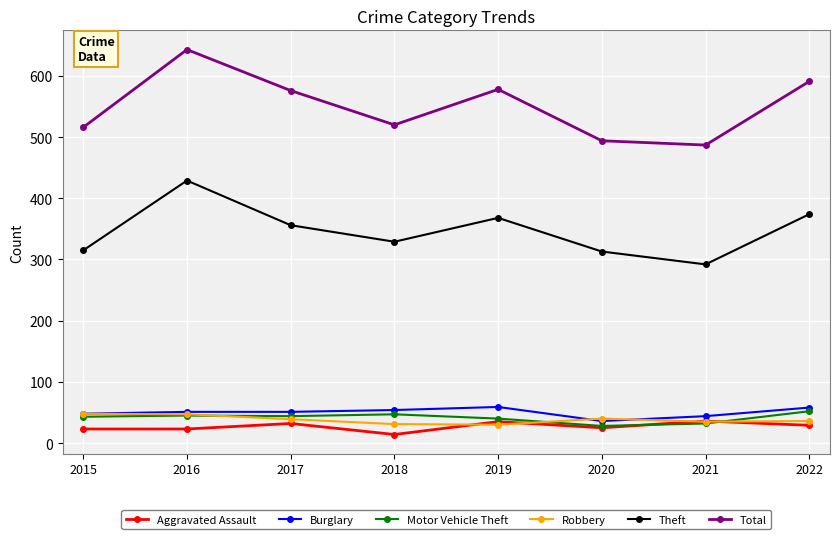

What is the highest value of the Motor Vehicle Theft series?

52